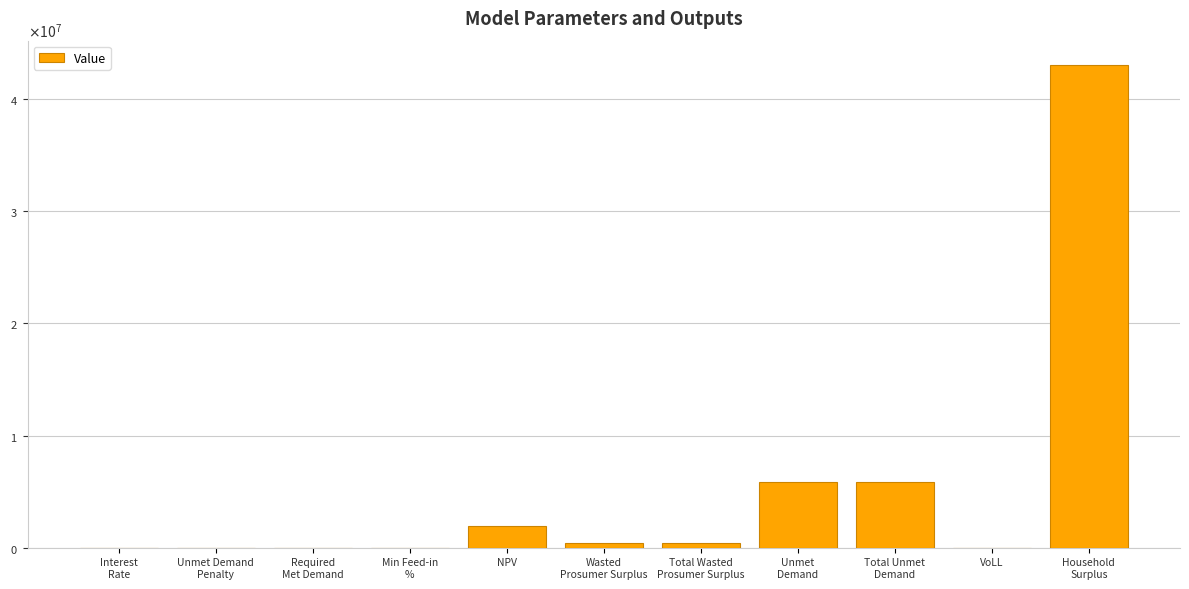

Are the bars horizontal?

No